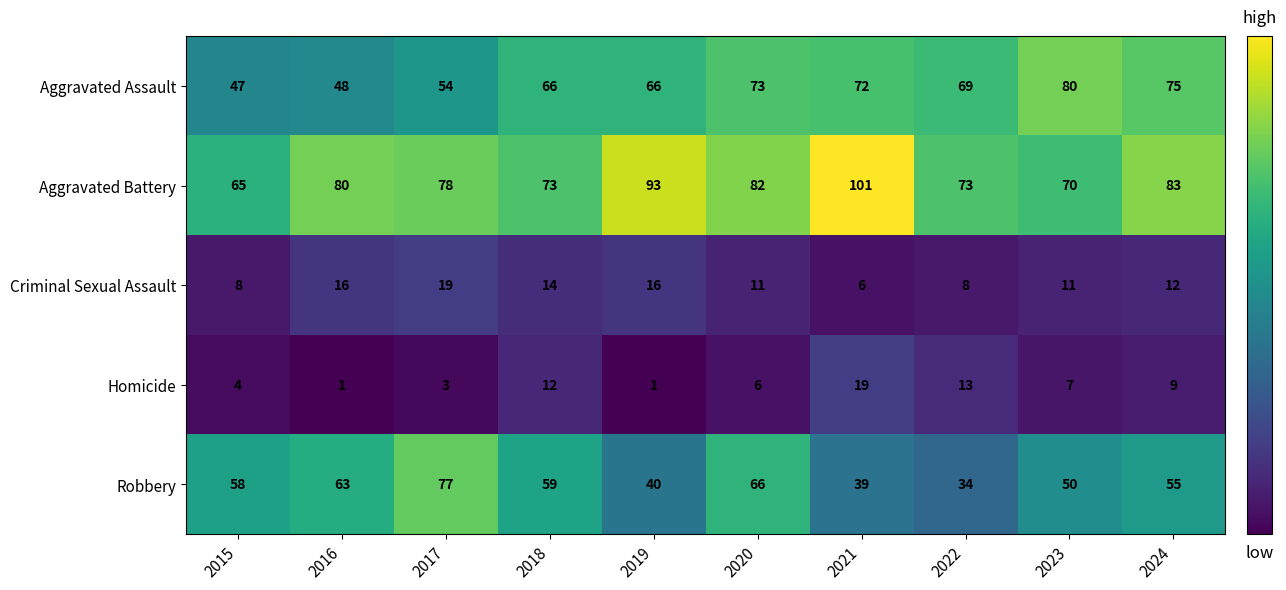

The value of Aggravated Battery at 2015 is 28. True or false?

False